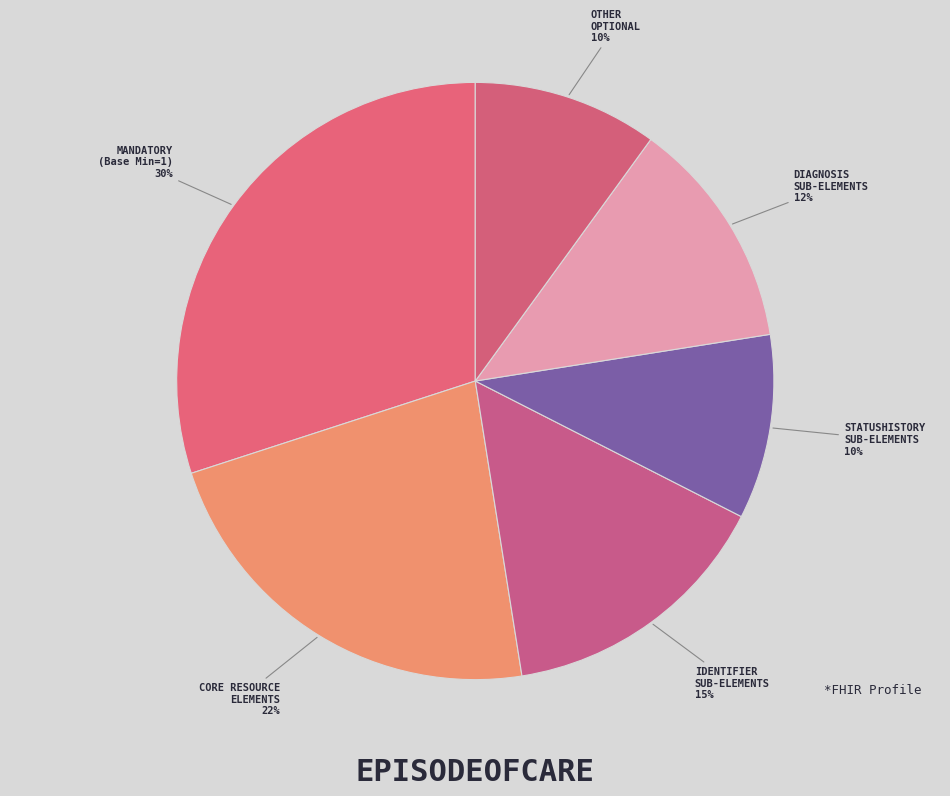

The OTHER OPTIONAL slice represents 10% of the pie. True or false?

True